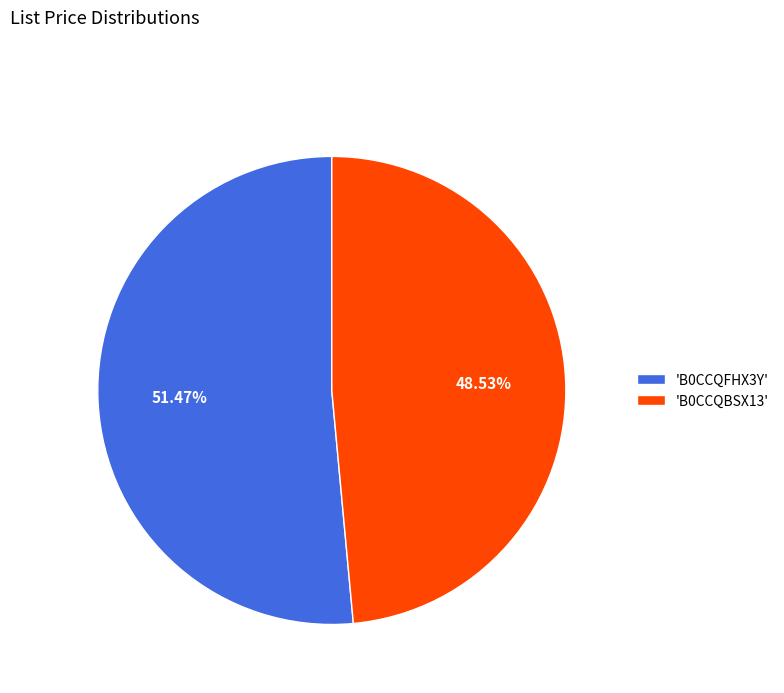

Between 'B0CCQFHX3Y' and 'B0CCQBSX13', which is larger?

'B0CCQFHX3Y'